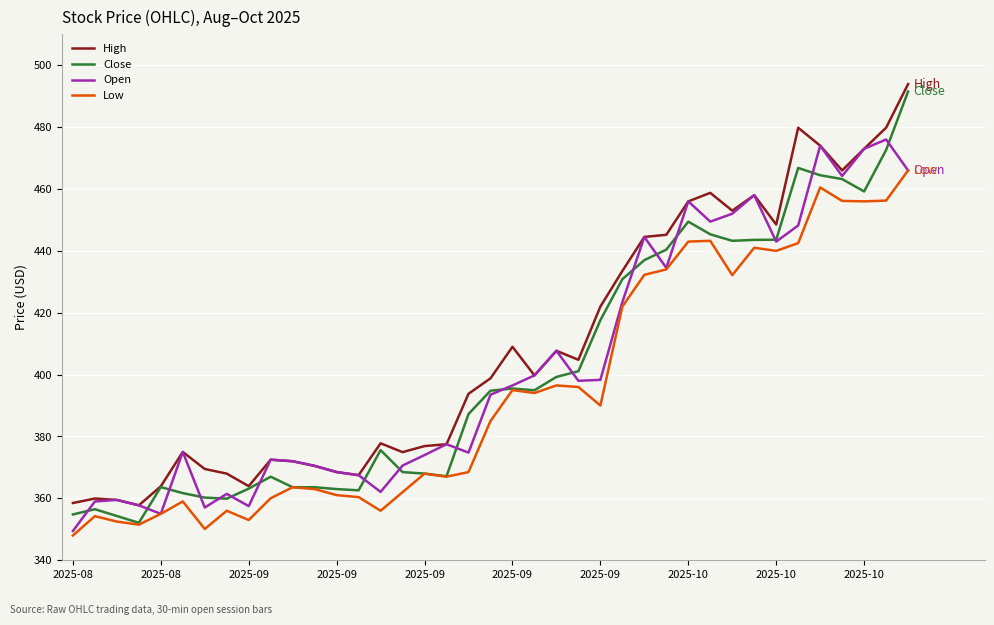

What are all the series names shown in the legend?

High, Close, Open, Low